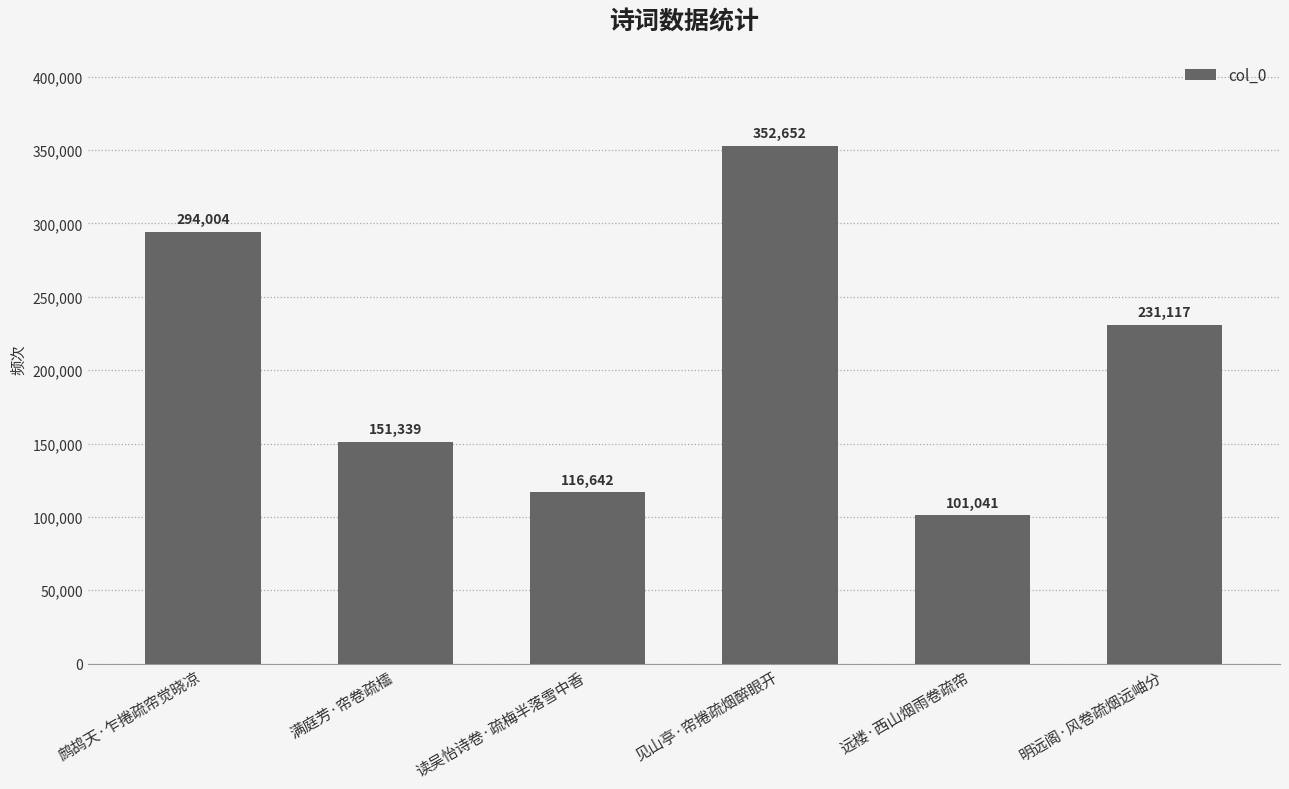

Is it true that the value at 明远阁·风卷疏烟远岫分 is 231117?

True